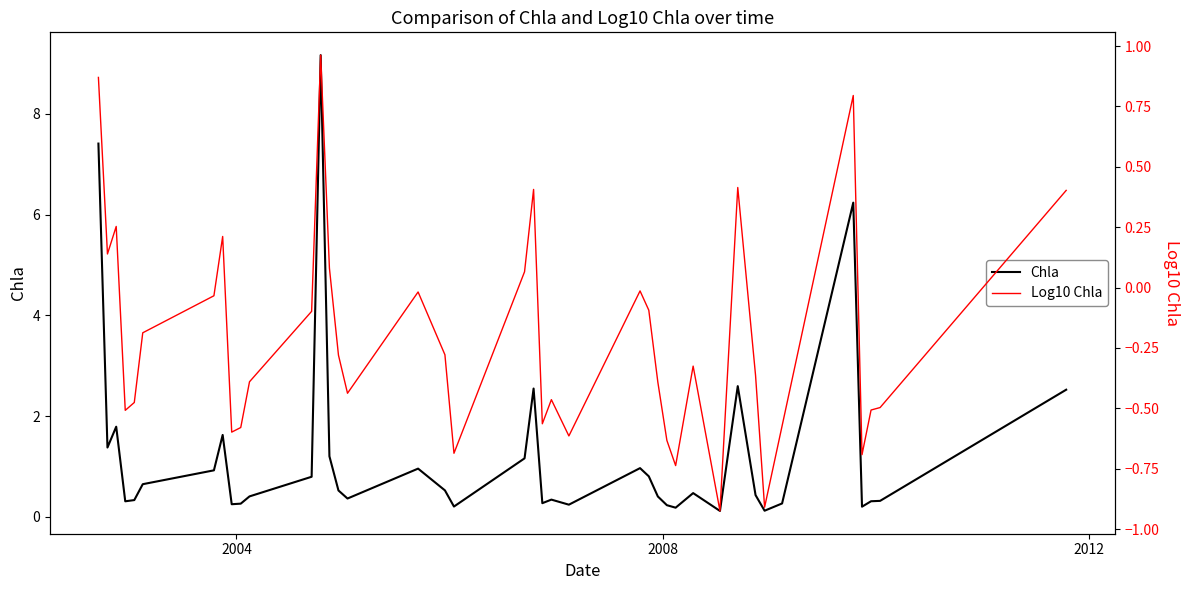

Is this an area chart (filled region under the line)?

No